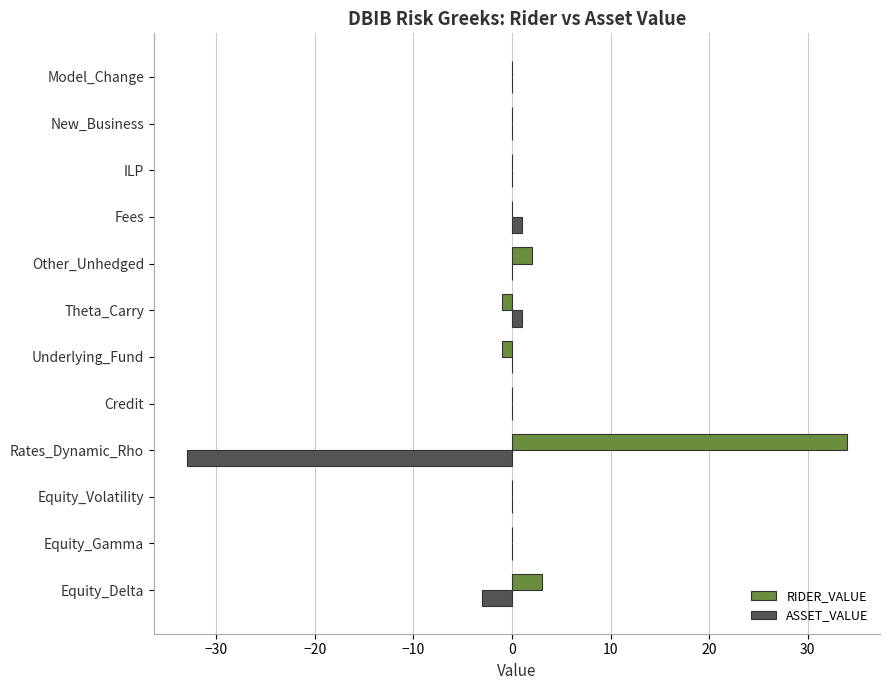

What is the sum of all RIDER_VALUE values?

37